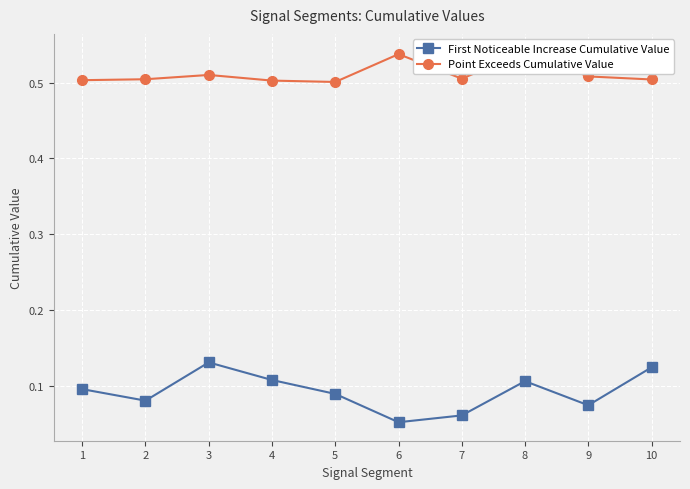

What is the difference between the highest and lowest values at 8?

0.4